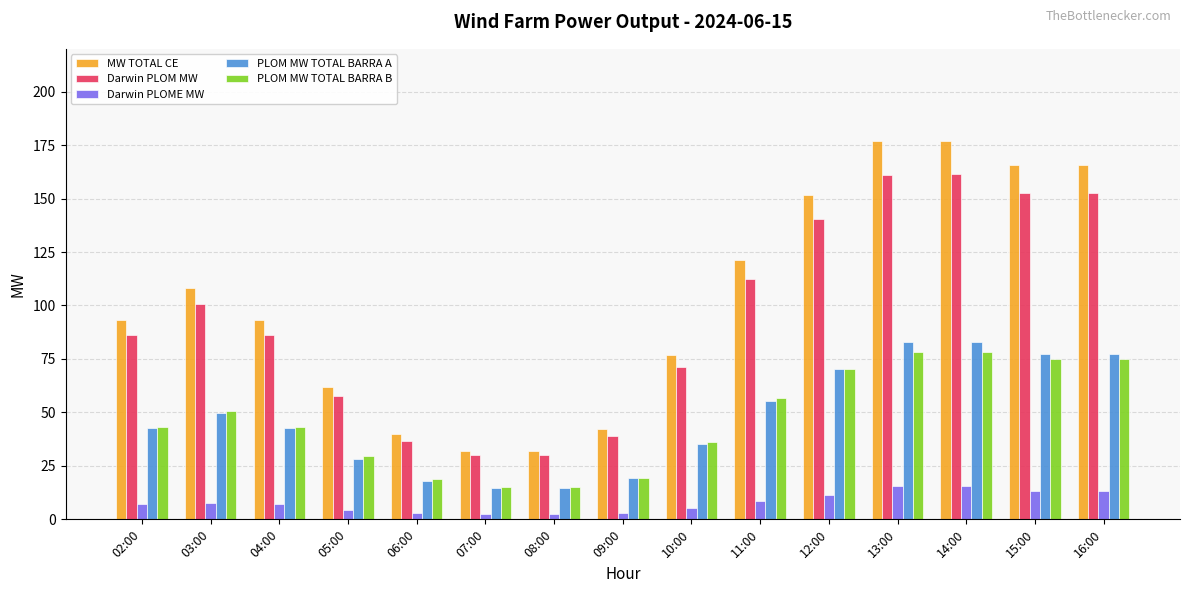

Where does the PLOM MW TOTAL BARRA A series first go above 42?

02:00